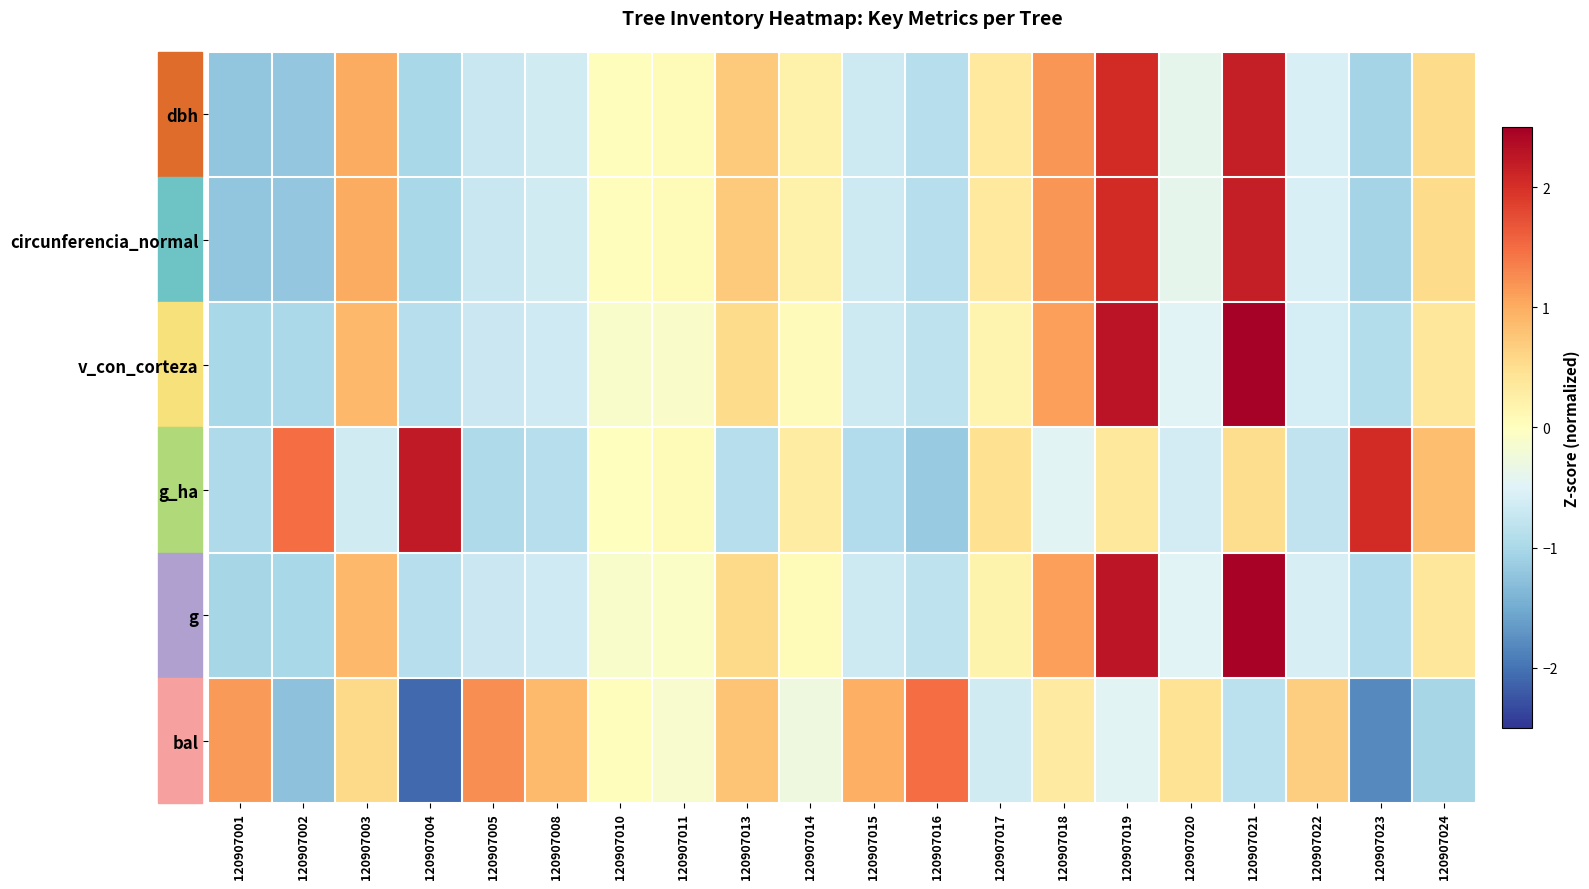

Between 120907001 and 120907023, which series saw the biggest shift?

g_ha